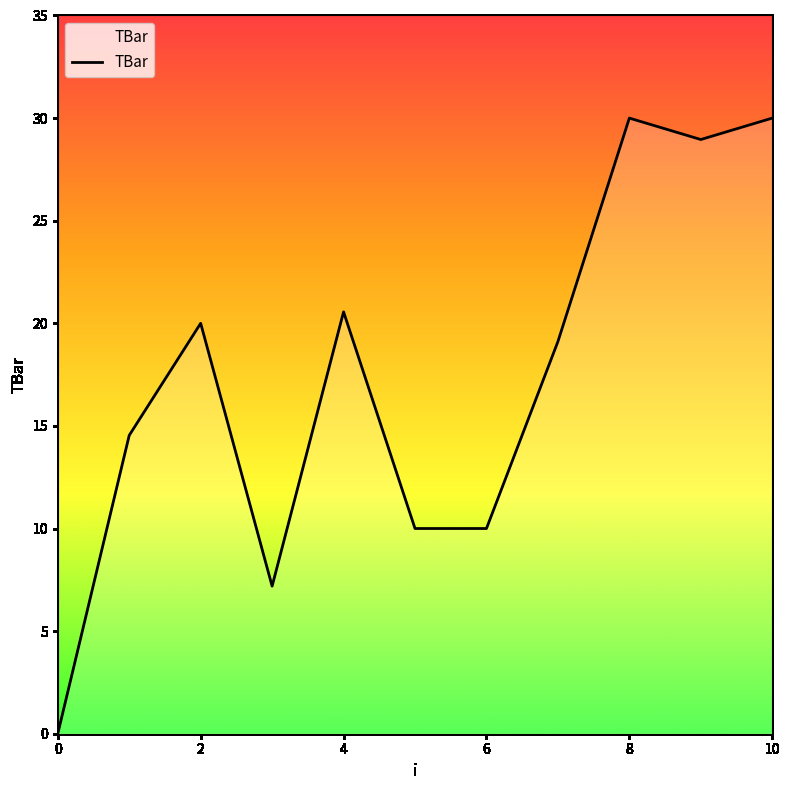

What is the difference between the maximum and minimum values?

30.0